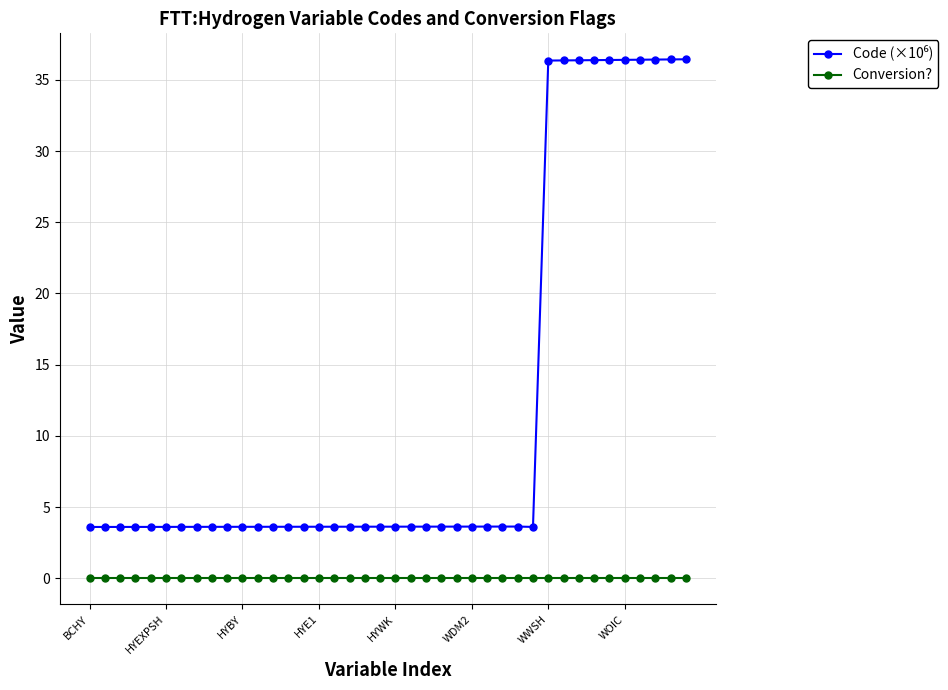

At how many categories does at least one series exceed 19?

10